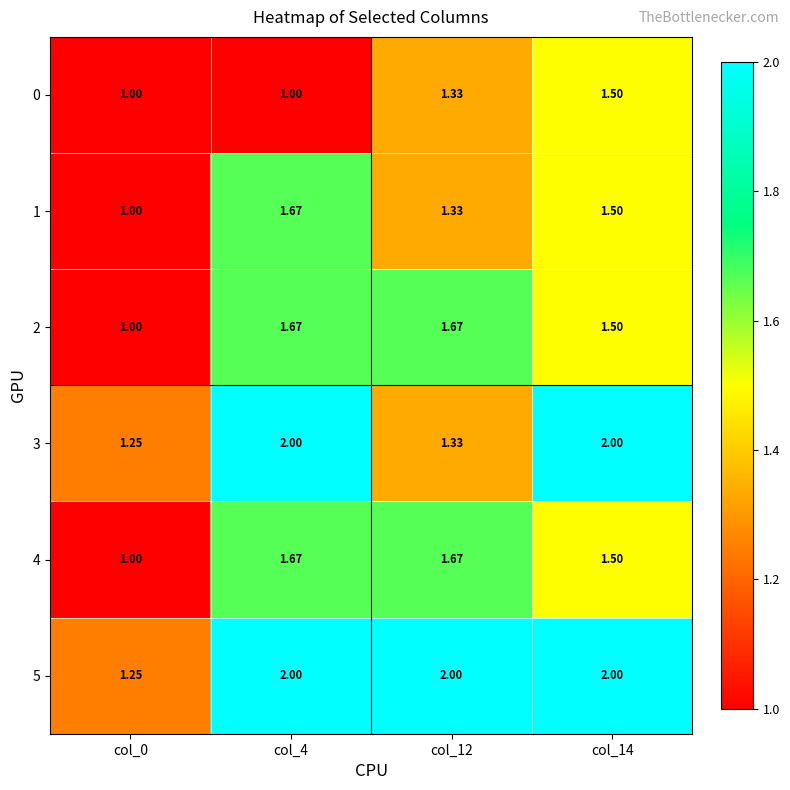

Is the value of 3 at col_4 greater than the value of 1 at col_14?

Yes